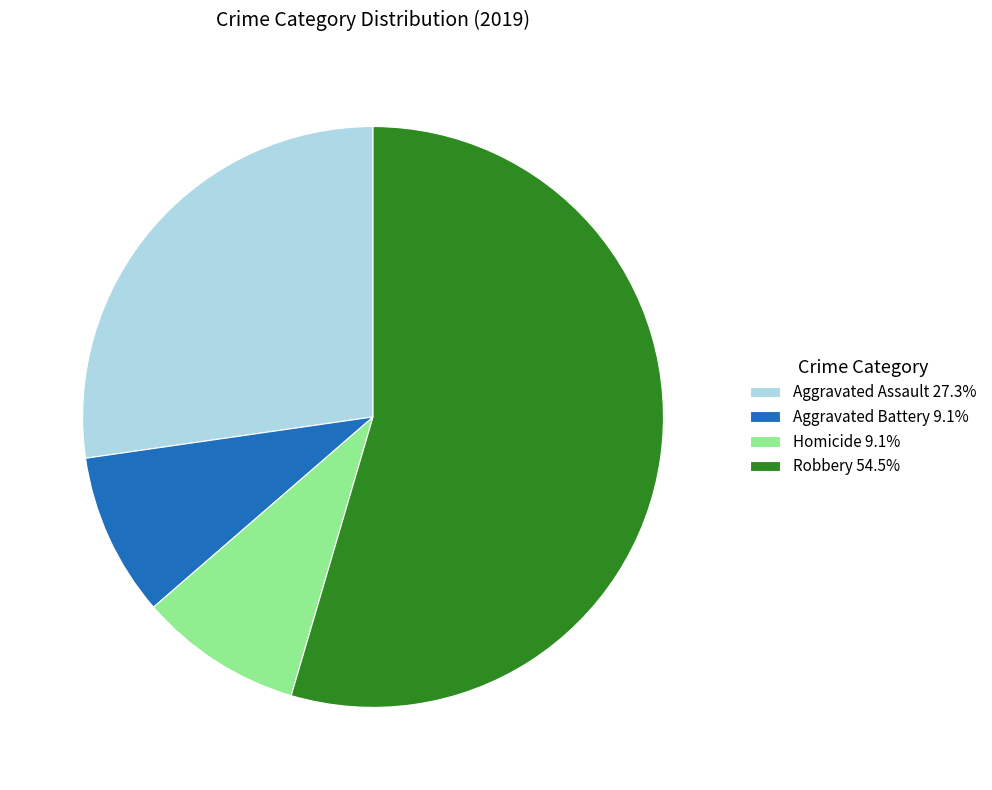

Does Robbery 54.5% account for over 50% of the chart?

Yes